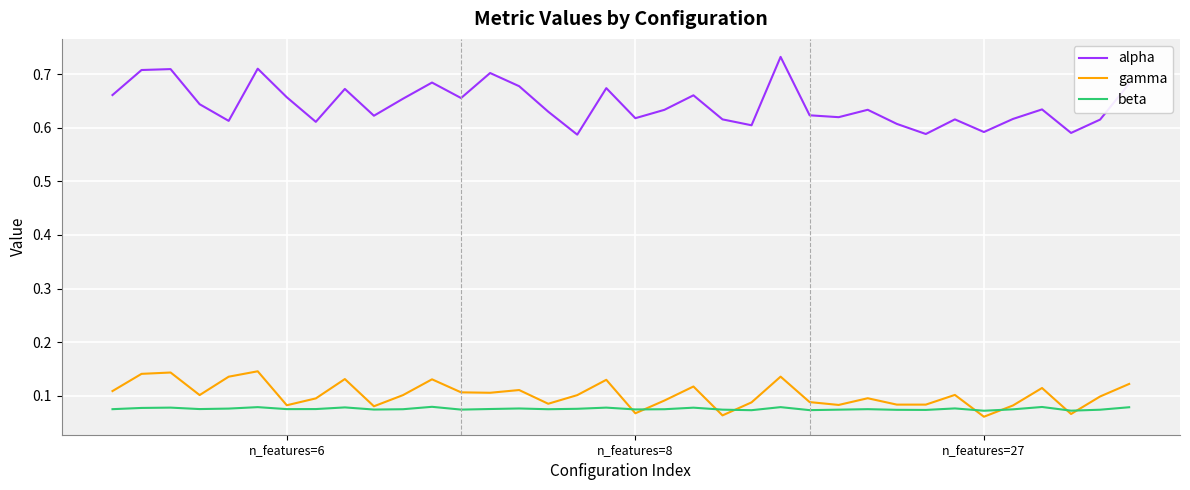

Rank the series by their maximum value, from highest to lowest.

alpha, gamma, beta